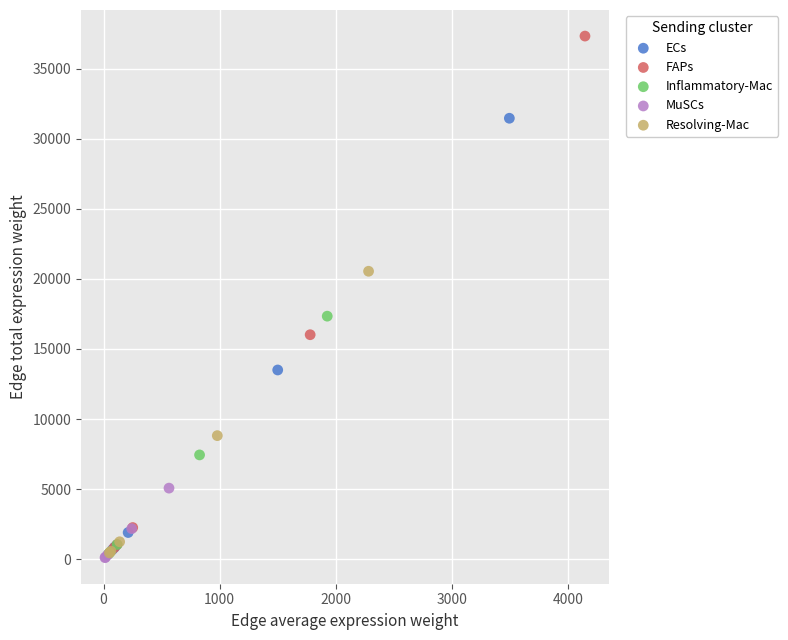

Which series has the largest Y range (max minus min)?

FAPs